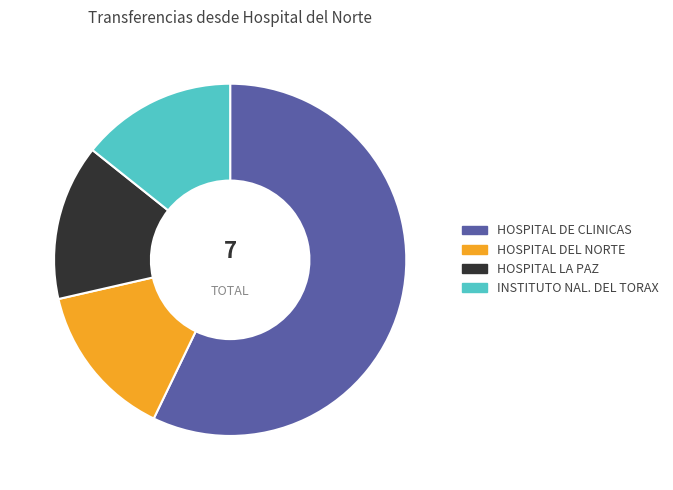

How many slices are in this pie chart?

4